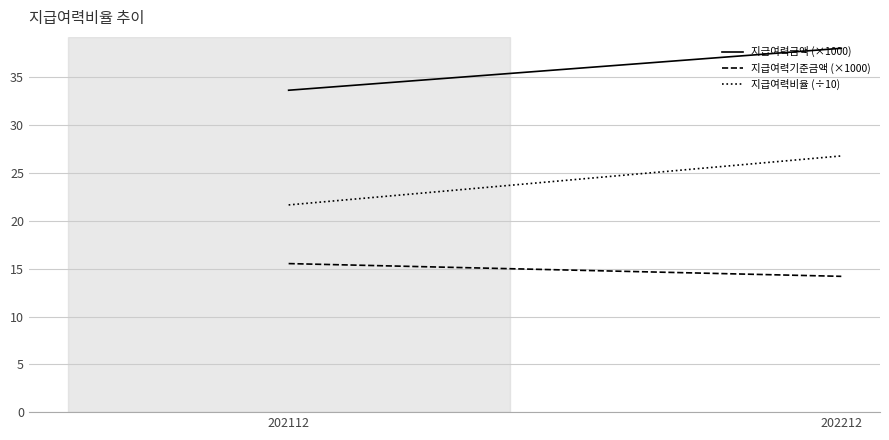

True or false: 지급여력비율 (÷10) has a value of 21.7 at 202112.

True